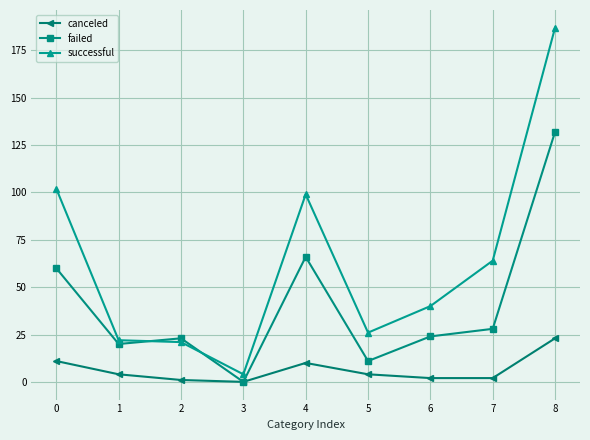

What is the sum of the successful values at 8 and 4?

286